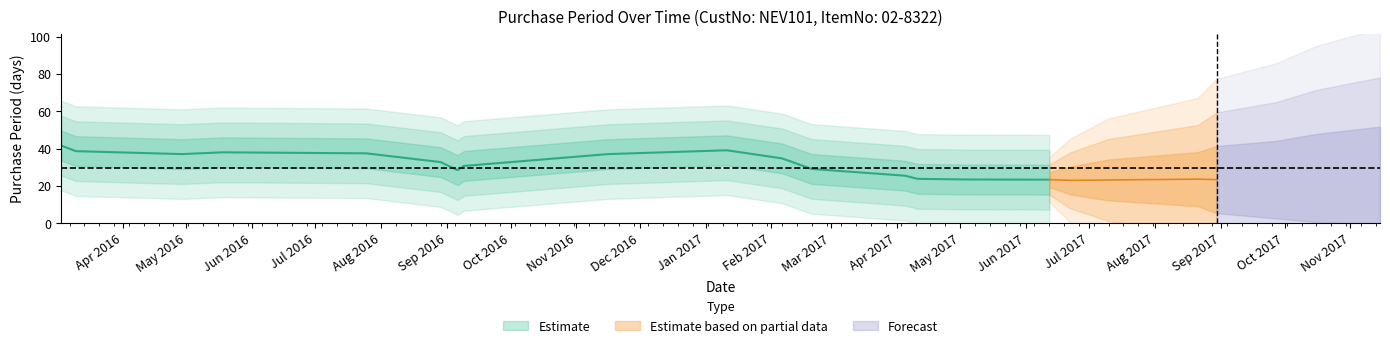

What is the smallest value displayed?

3